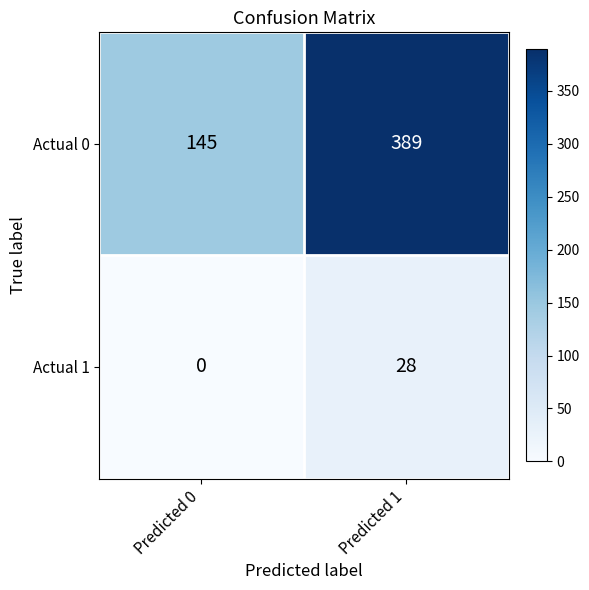

What is the sum of all Actual 0 values?

534